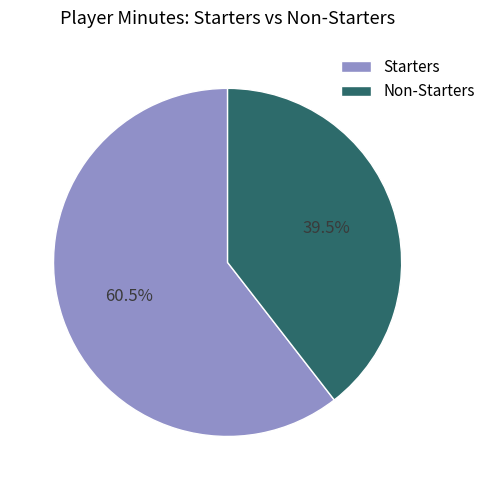

Is there a majority slice in this chart?

Yes